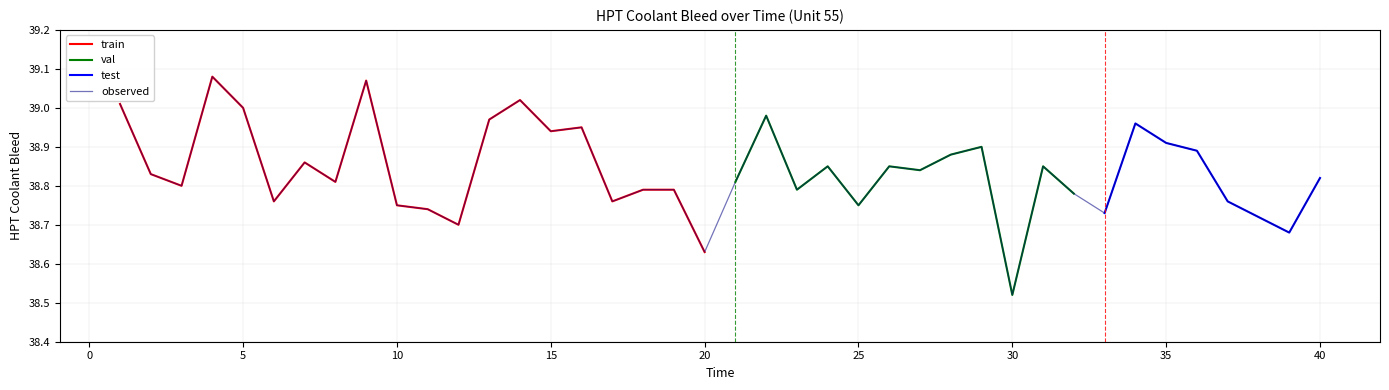

Is this an area chart (filled region under the line)?

No